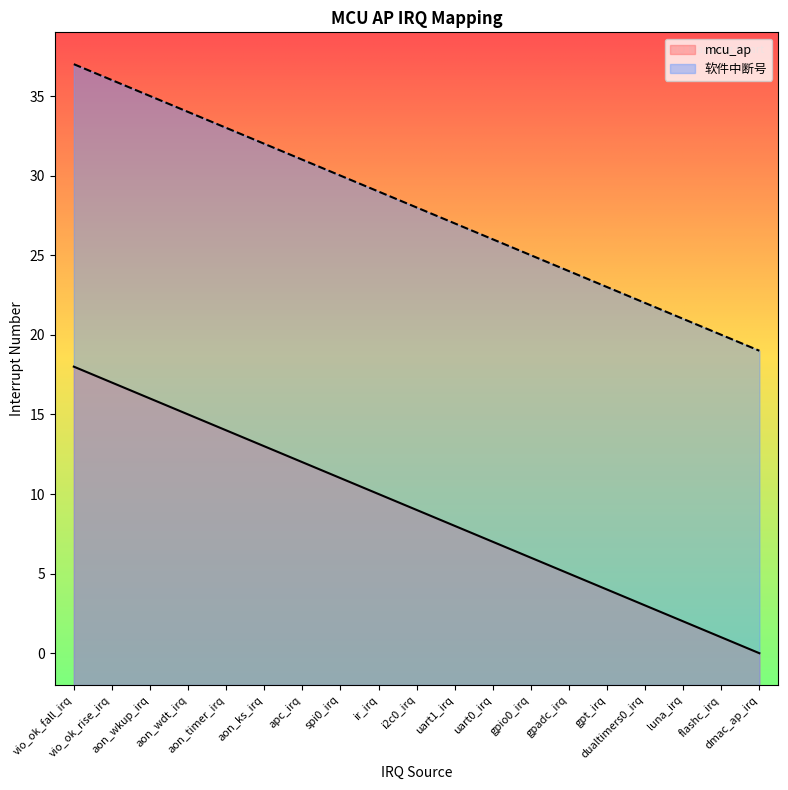

At how many categories does at least one series exceed 18?

19